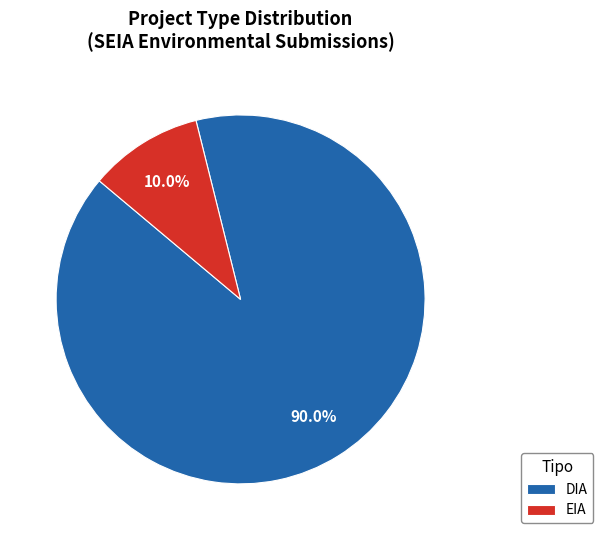

How much of the chart is everything except DIA?

10.0%